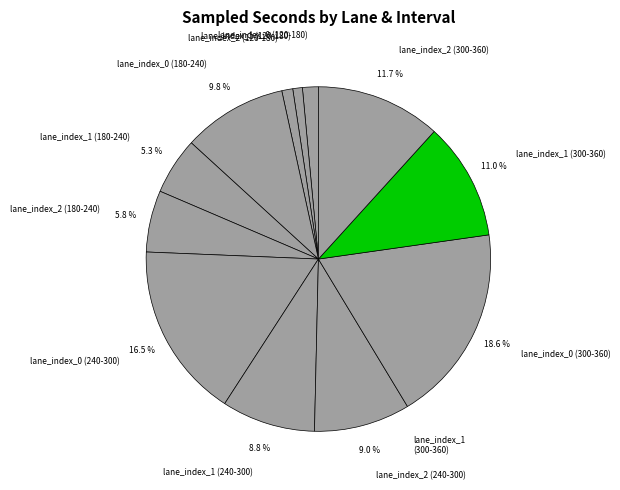

Which slice is the largest?

lane_index_0 (300-360)